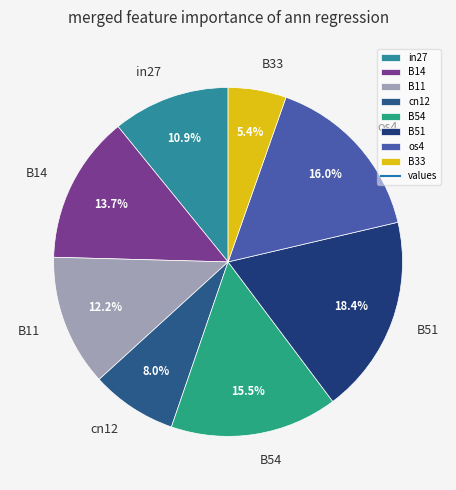

How many segments does this pie chart have?

8